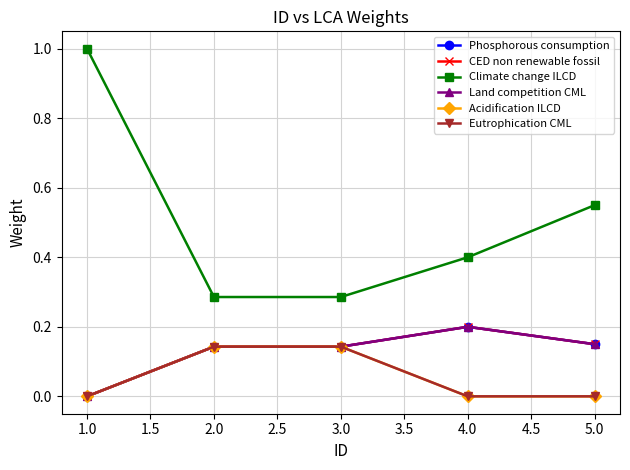

Does the chart have visible grid lines?

Yes